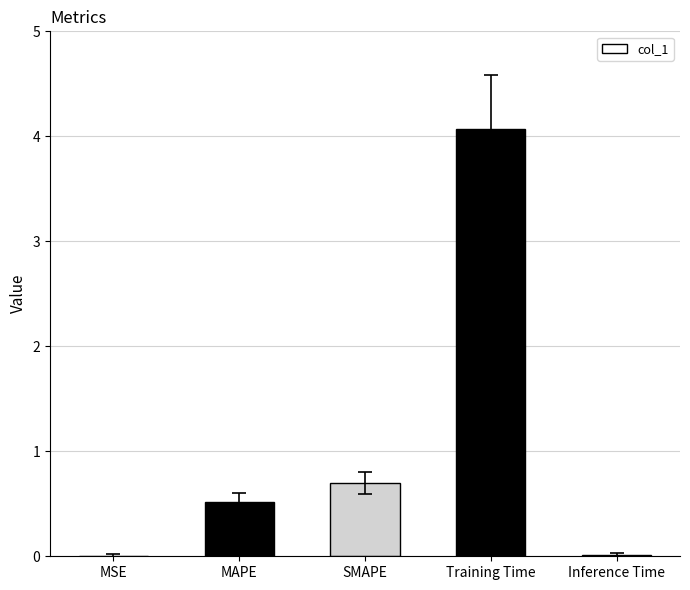

What is the sum of all values?

5.3